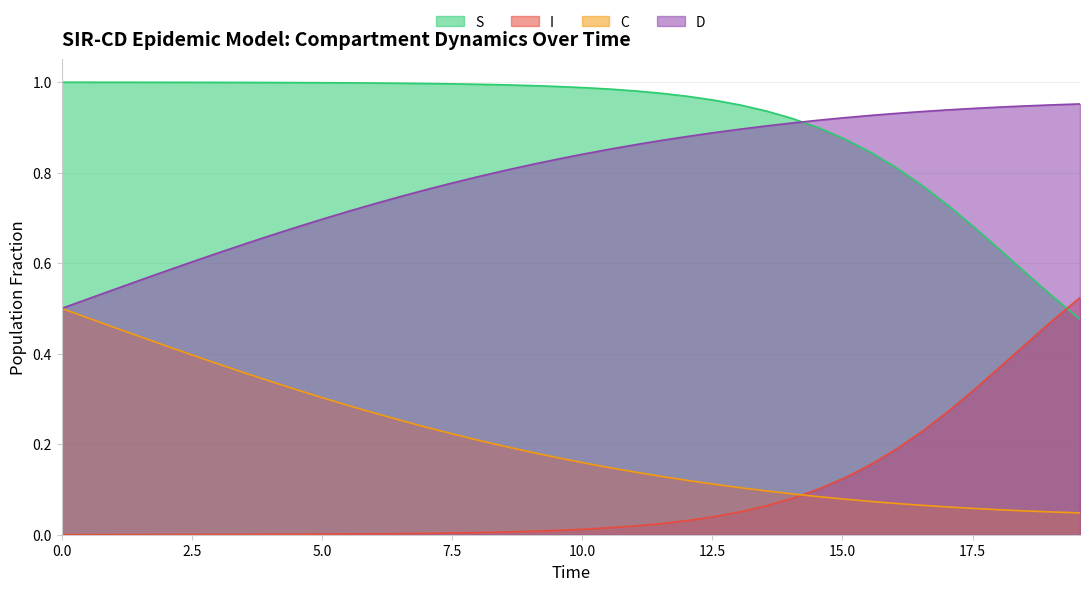

True or false: S and C intersect in this chart.

False